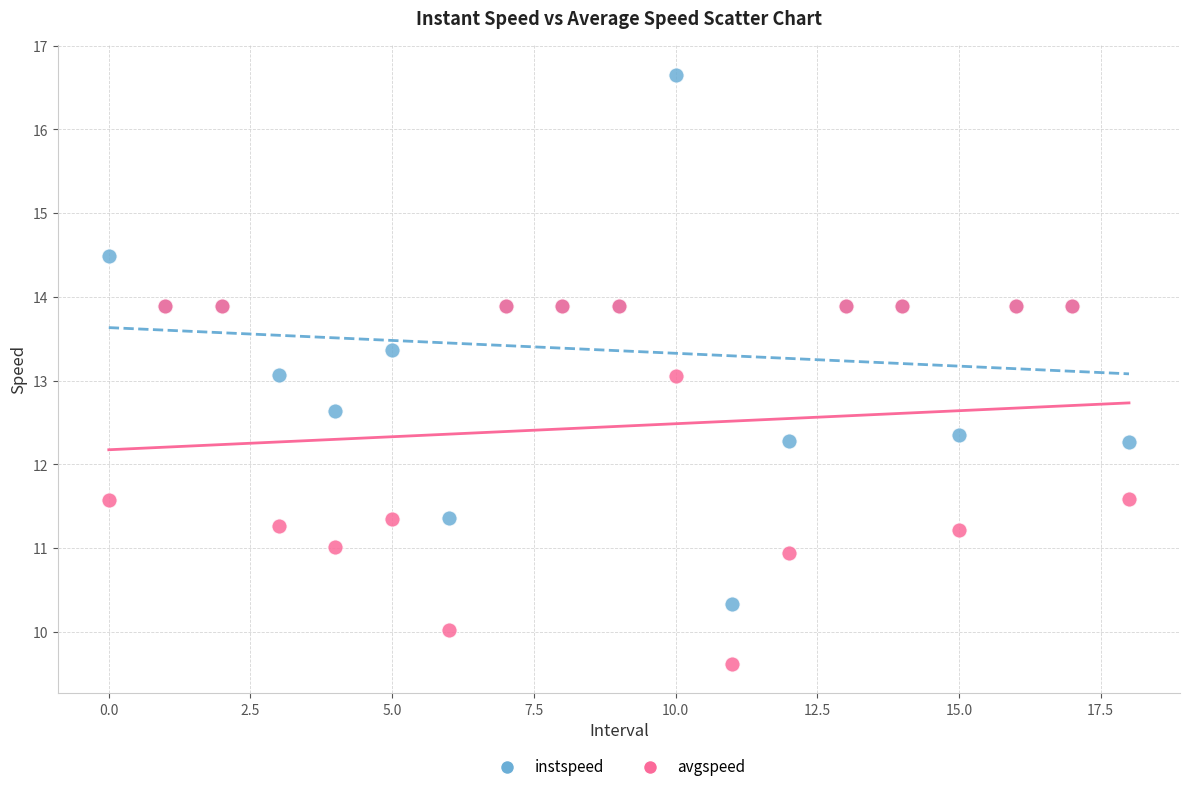

What are all the series names shown in the legend?

instspeed, avgspeed